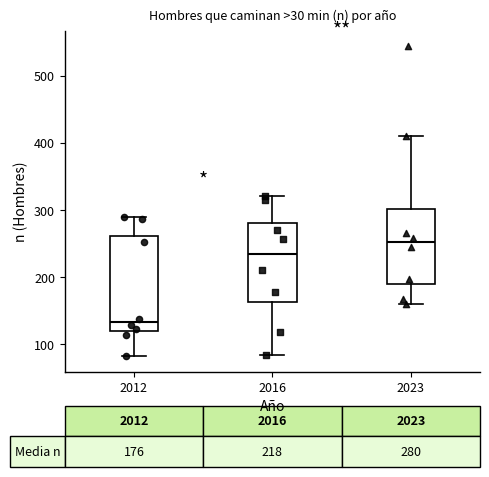

Which box's median line is the highest?

2023